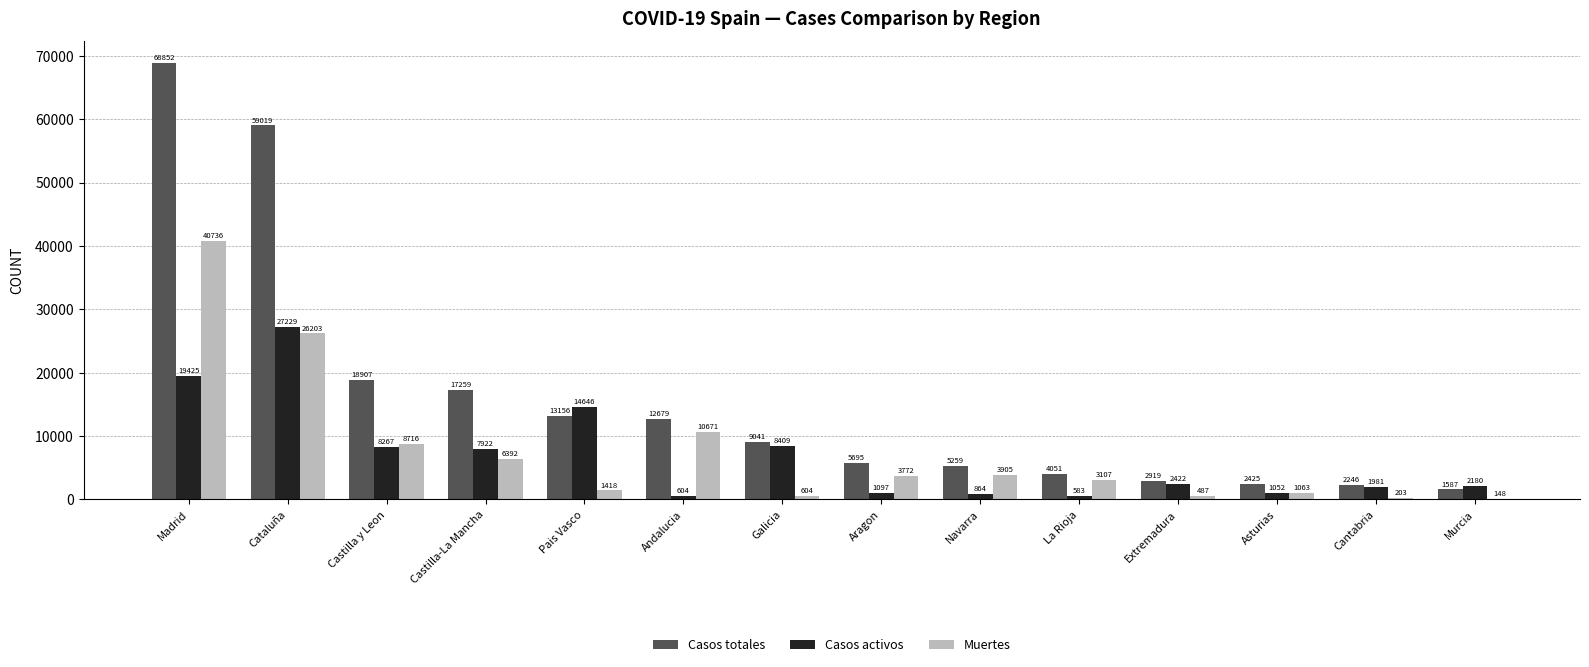

What is the maximum value for Muertes?

40736